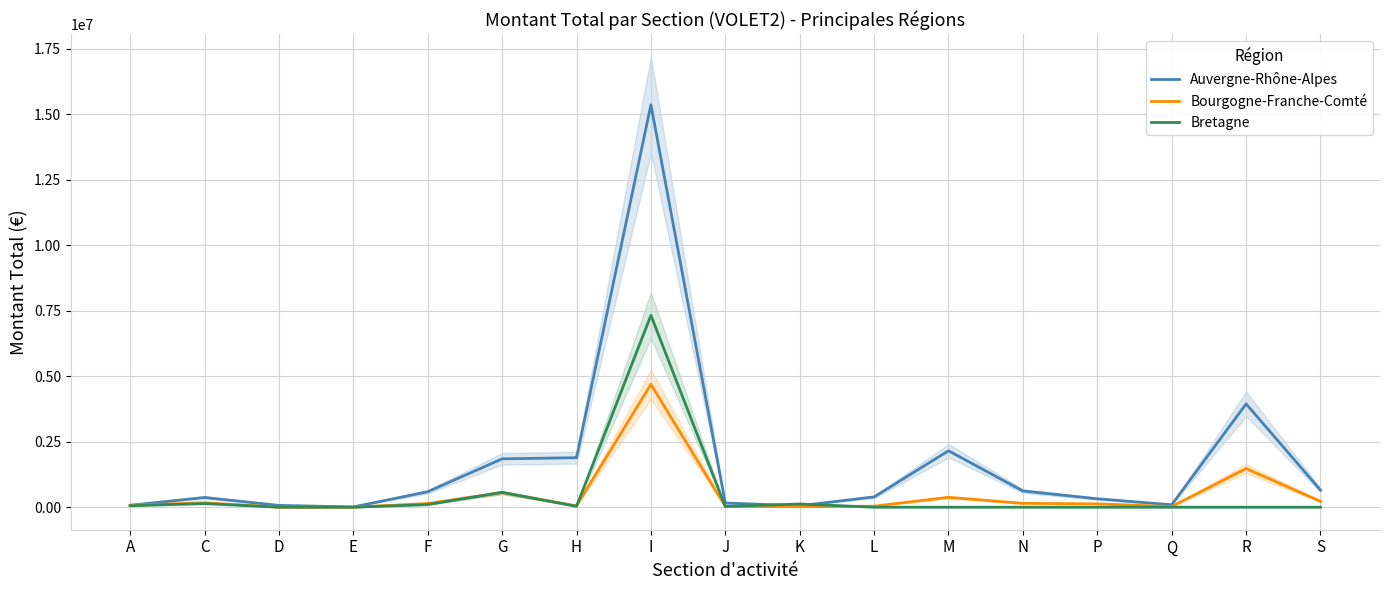

Reading right to left, list all the values displayed in this chart.

Auvergne-Rhône-Alpes: 652932.9	3944112.4	92031.6	321318.0	618734.0	2152906.7	391917.0	55500.0	158793.1	15361325.4	1889324.9	1845454.6	589886.4	9500.0	69000.0	370187.0	73000.0
Bourgogne-Franche-Comté: 223436.0	1474325.3	25500.0	126950.0	146600.0	377049.4	37524.7	17000.0	29500.0	4690978.5	49740.0	557772.0	141171.0	0.0	0.0	168295.8	72000.0
Bretagne: 0.0	0.0	0.0	0.0	0.0	0.0	0.0	122200.0	25500.0	7323644.6	33430.0	564908.0	98445.0	0.0	0.0	137906.0	55500.0